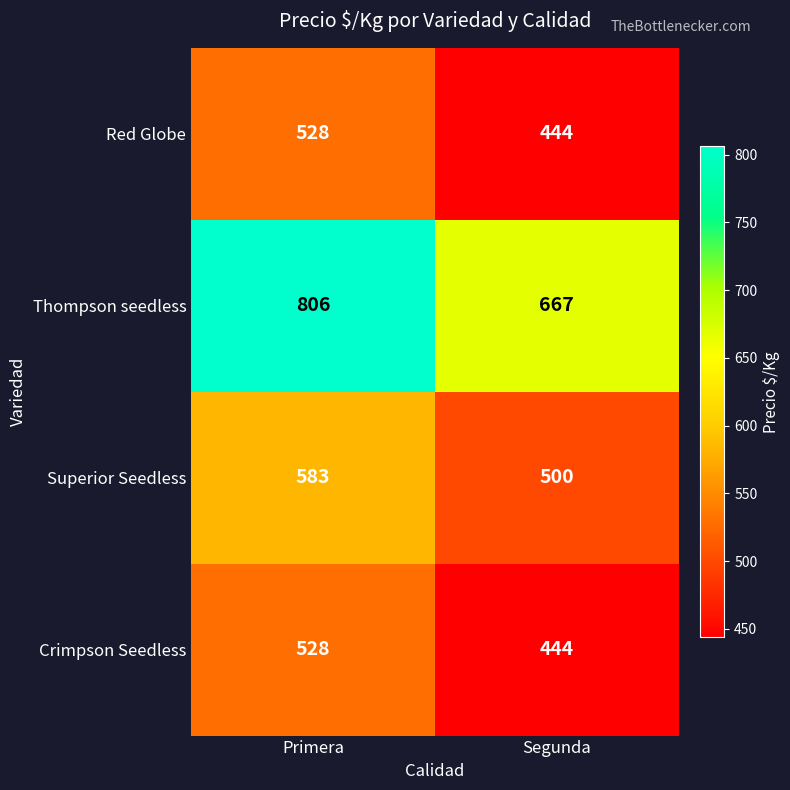

What is the maximum value shown in the chart?

806